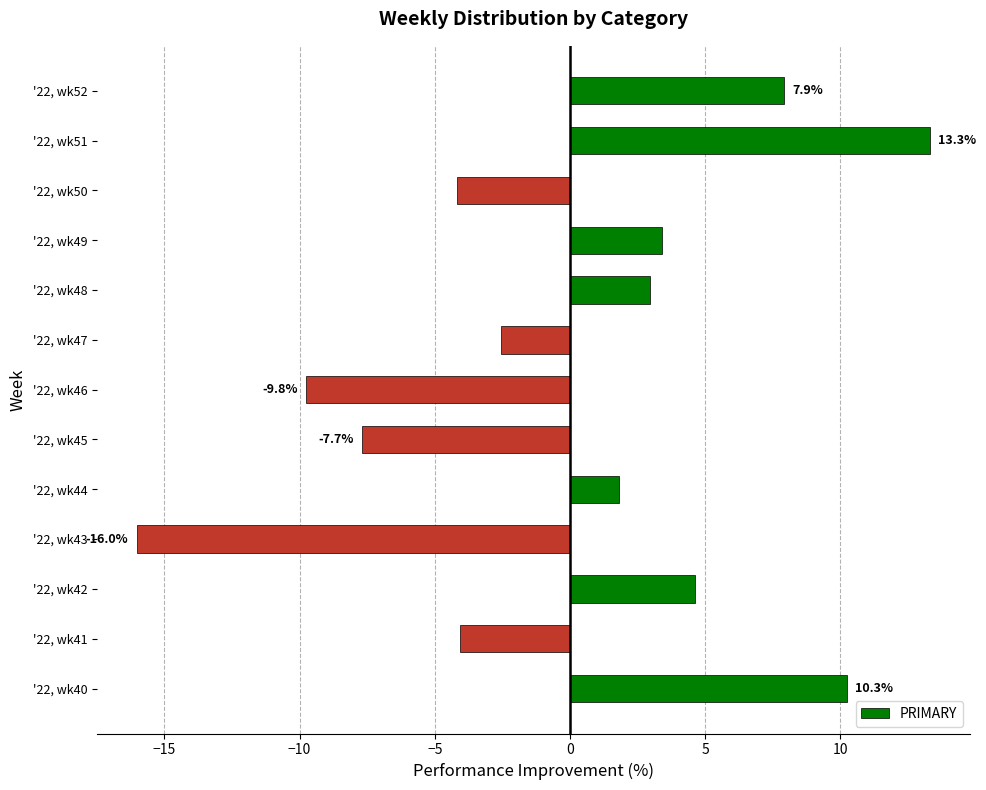

True or false: the data shows -9.8 at '22, wk46.

True